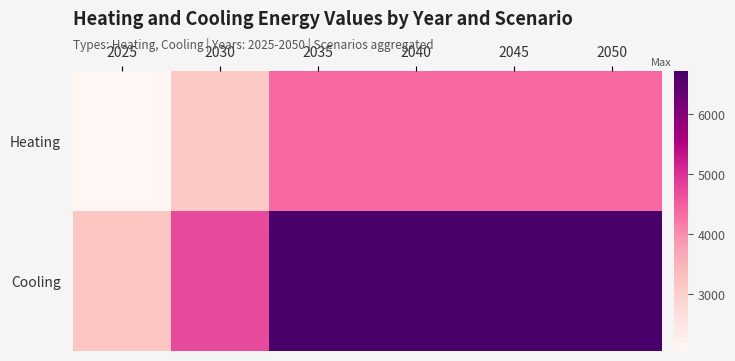

At 2045, list the series in order from smallest to largest.

Heating, Cooling